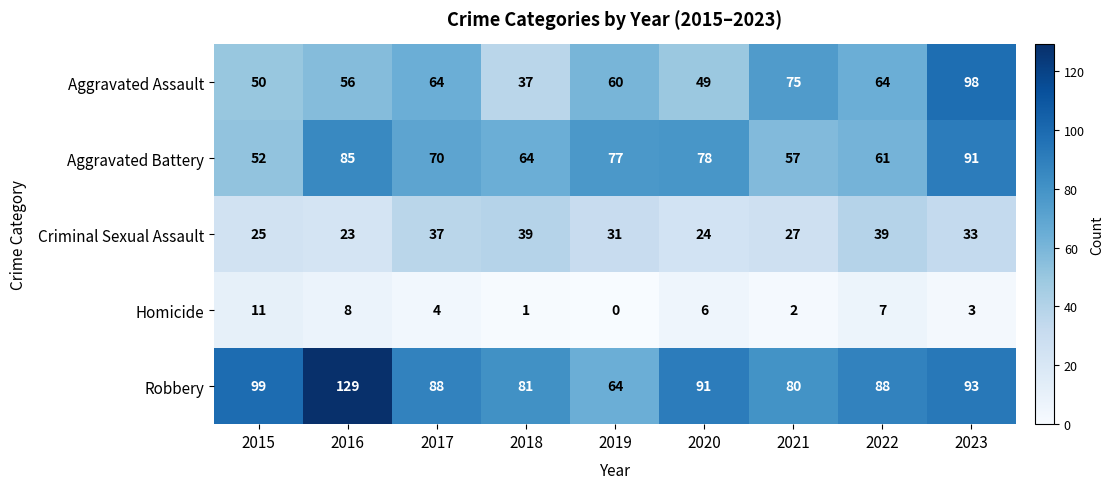

How many data points does each series have?

9